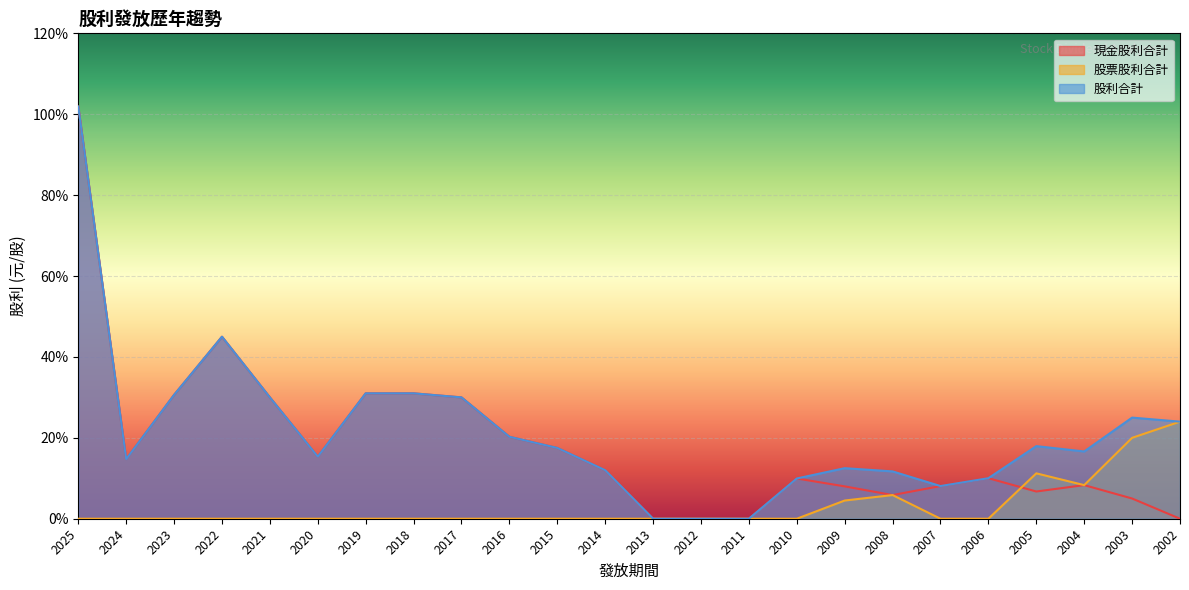

Rank the series by their average value, from highest to lowest.

股利合計, 現金股利合計, 股票股利合計